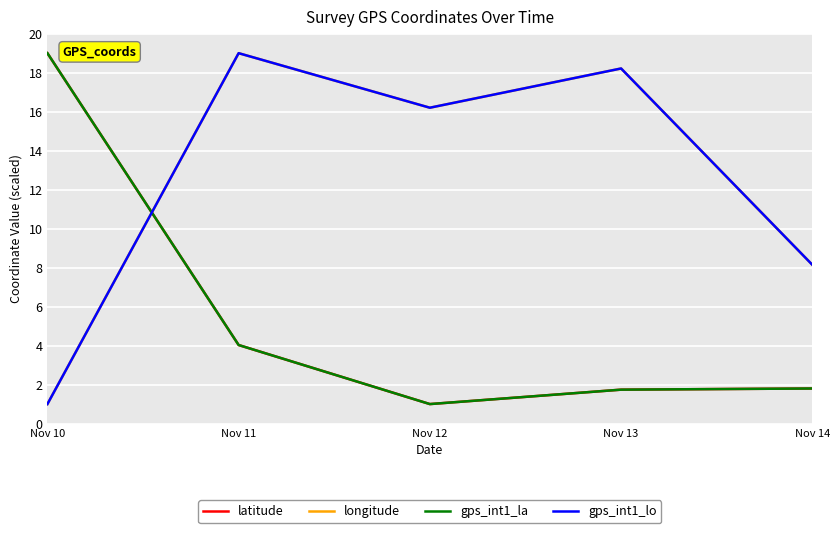

What are all the series names shown in the legend?

latitude, longitude, gps_int1_la, gps_int1_lo